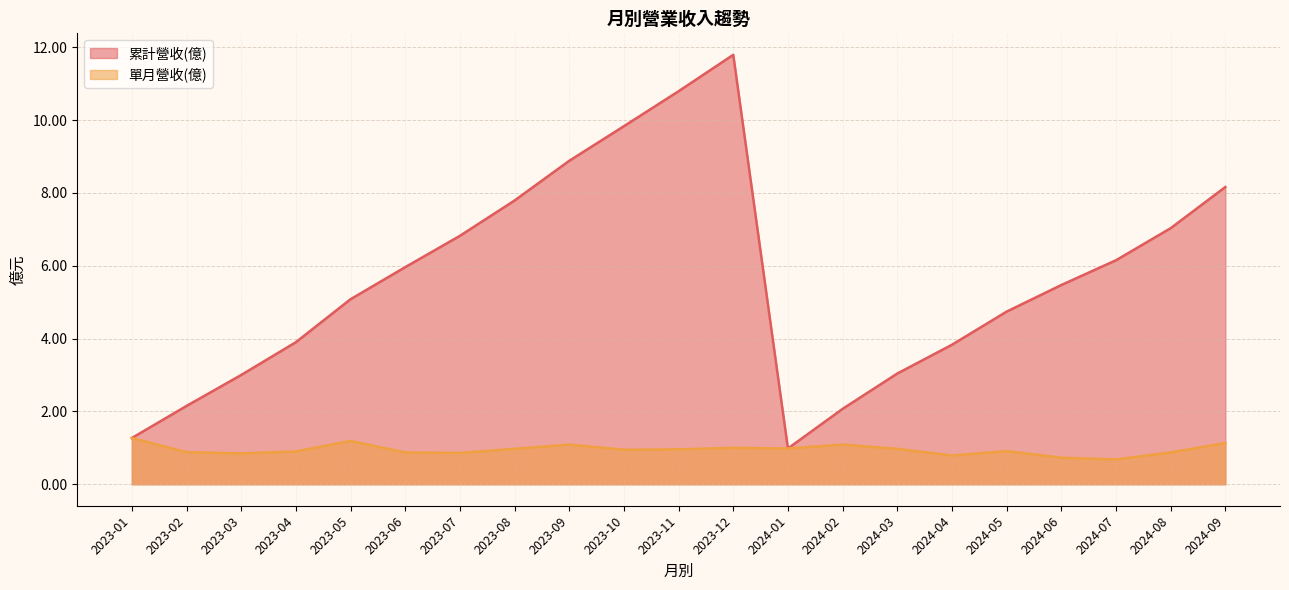

How many interior local peaks does the 單月營收(億) series have?

5